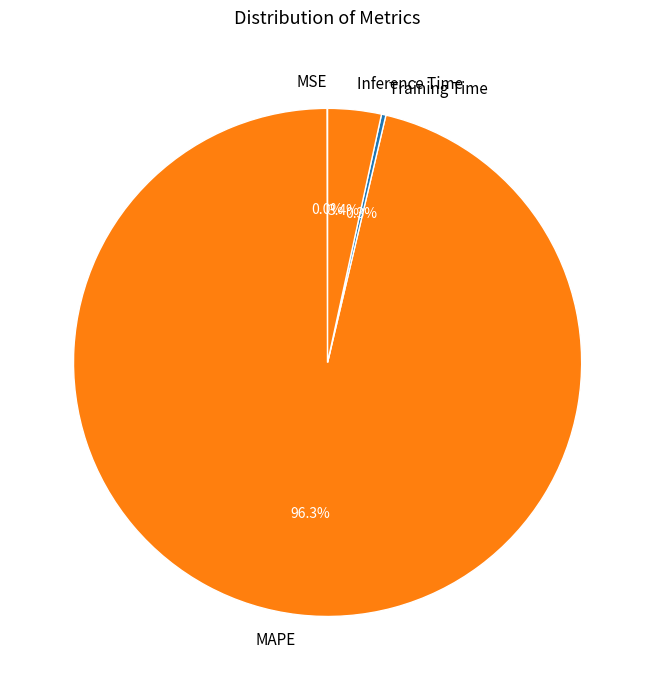

What percentage is the MAPE slice, to the nearest percent?

96%